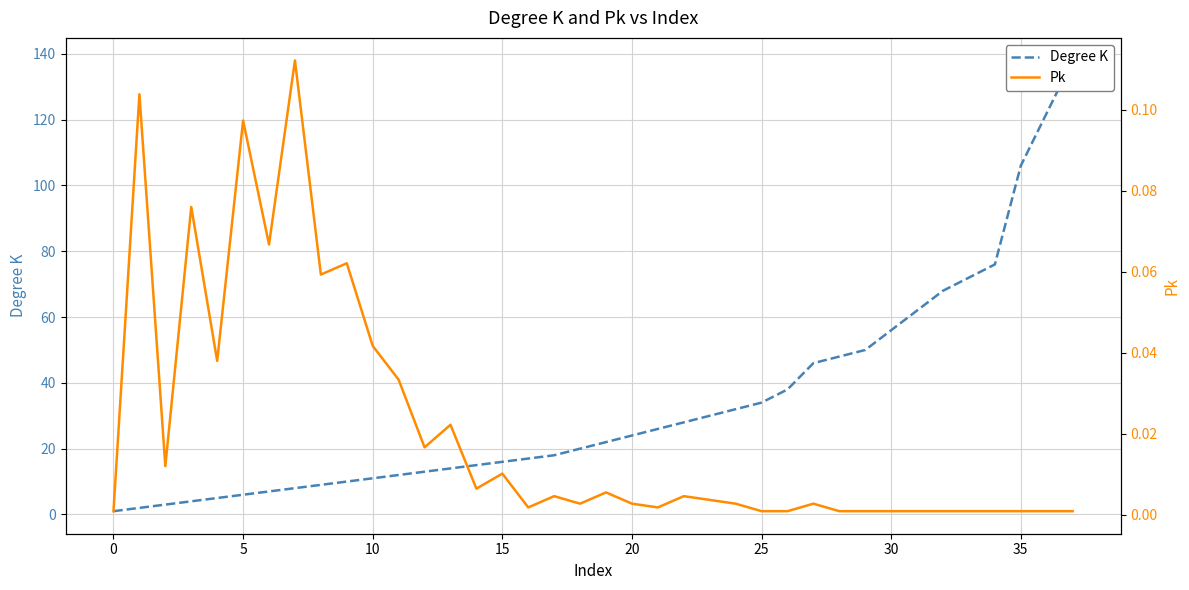

Does the chart display data point markers on the line(s)?

No